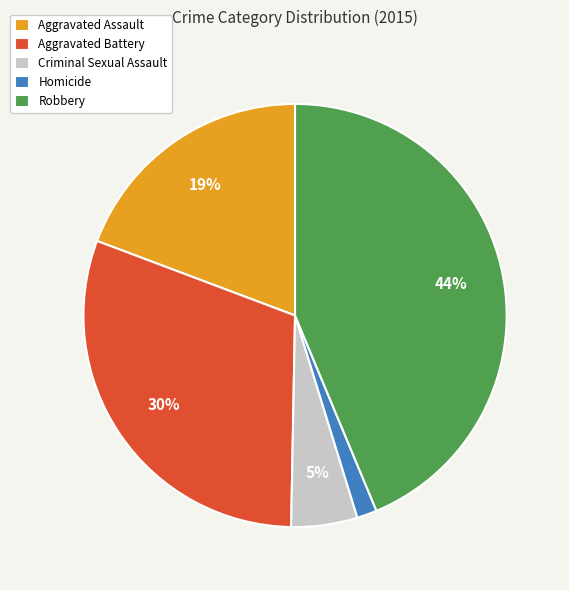

Which slice is the smallest?

Homicide